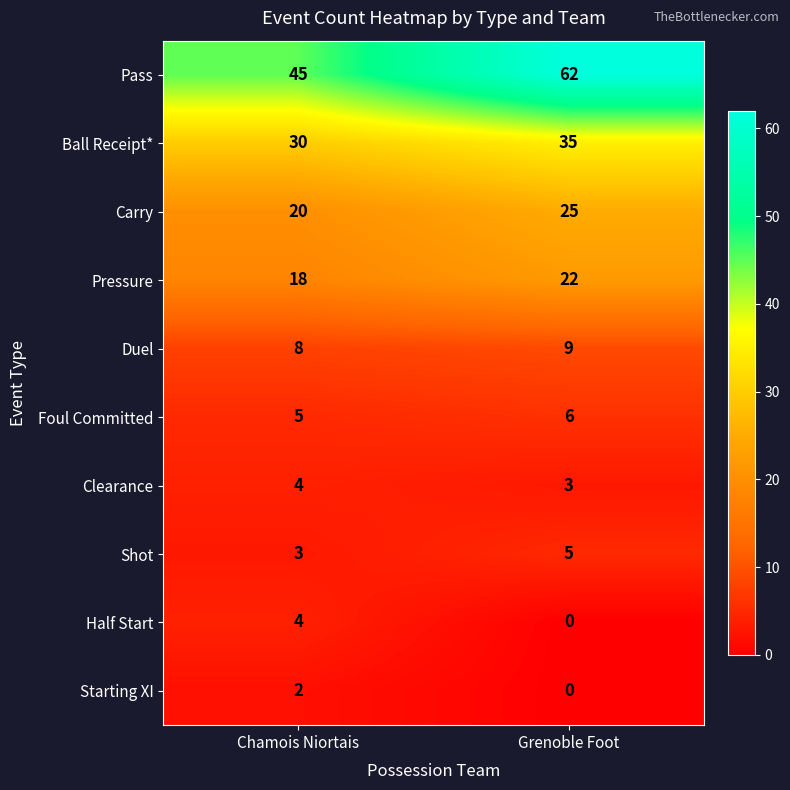

Which series changed the most between Chamois Niortais and Grenoble Foot?

Pass